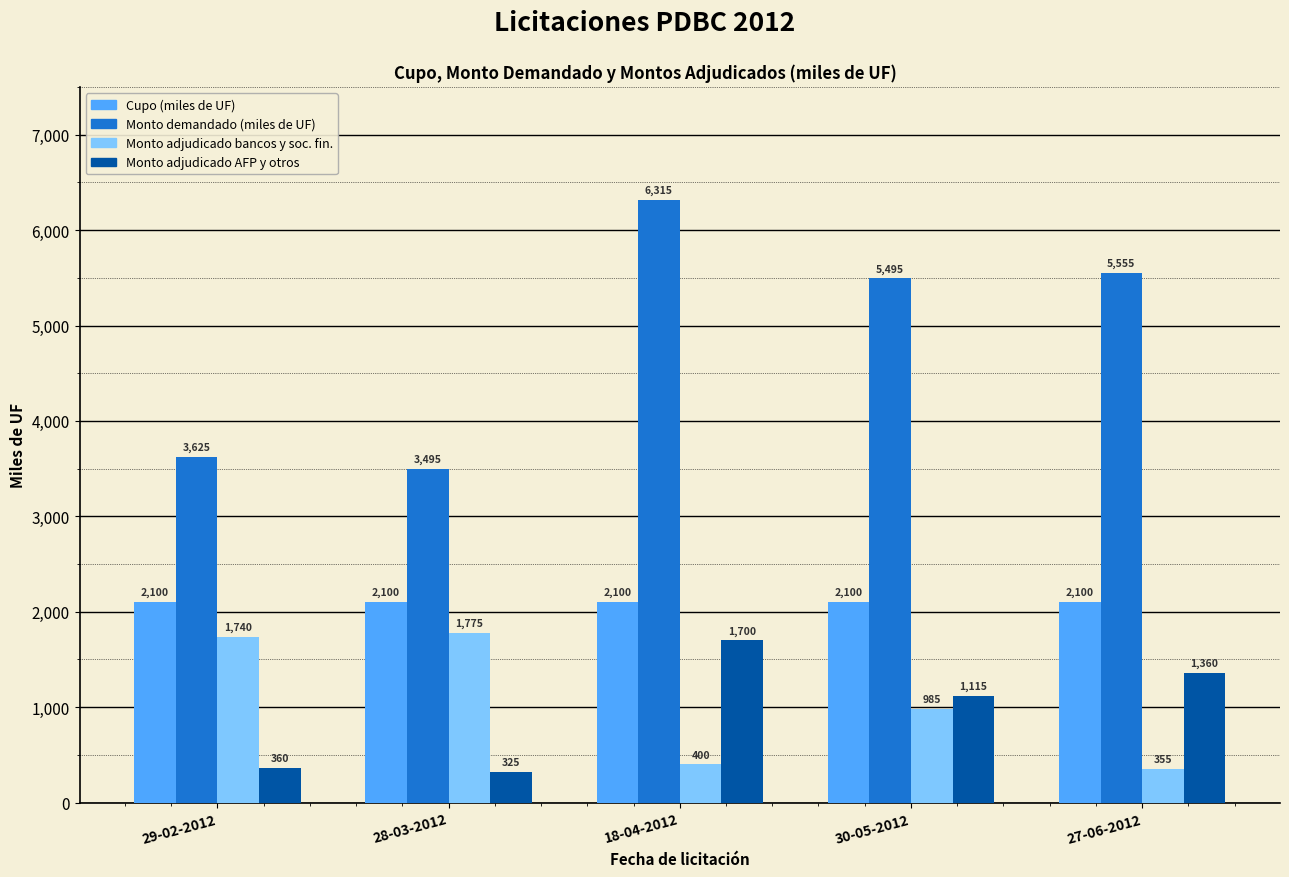

How many groups of bars are there?

5